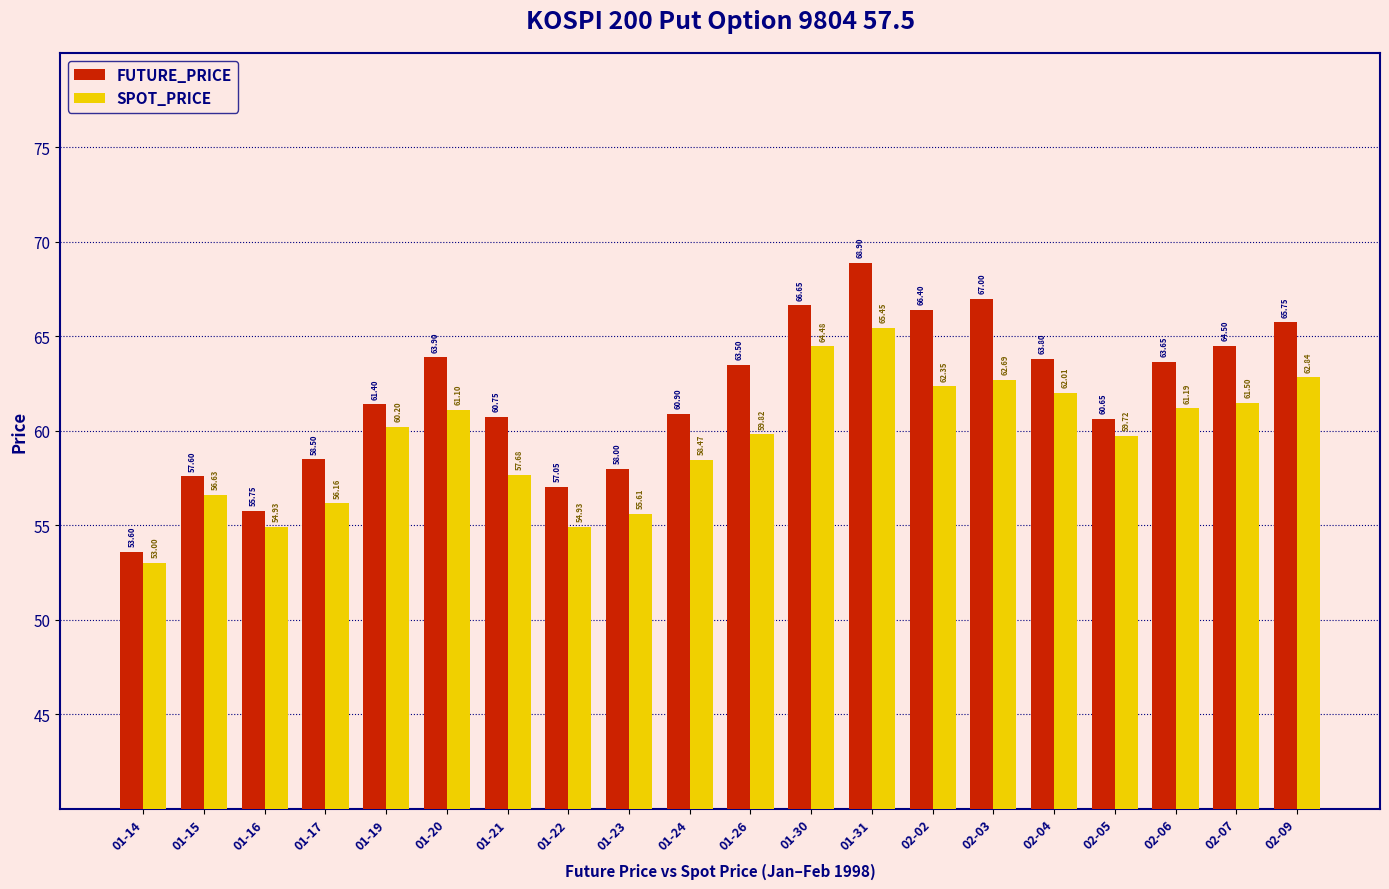

Is the value of SPOT_PRICE at 01-24 greater than the value of FUTURE_PRICE at 01-22?

Yes